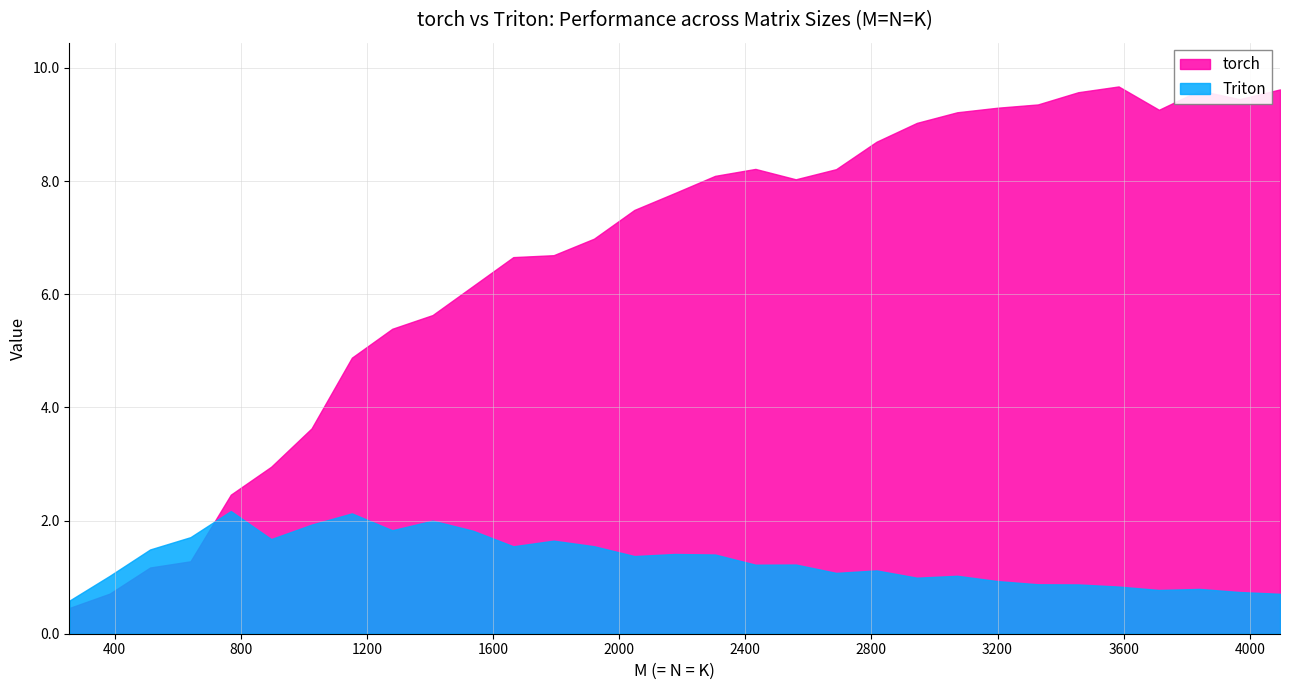

Which category has the highest value across all series?

3584